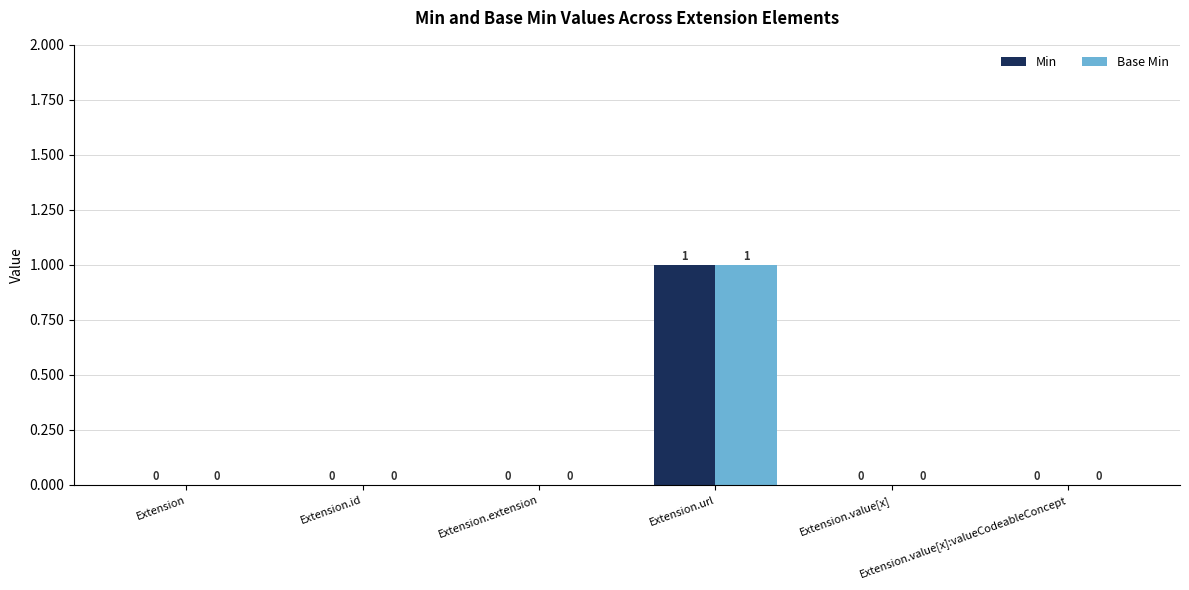

Reading right to left, transcribe all the data shown in this chart.

Min: 0	0	1	0	0	0
Base Min: 0	0	1	0	0	0